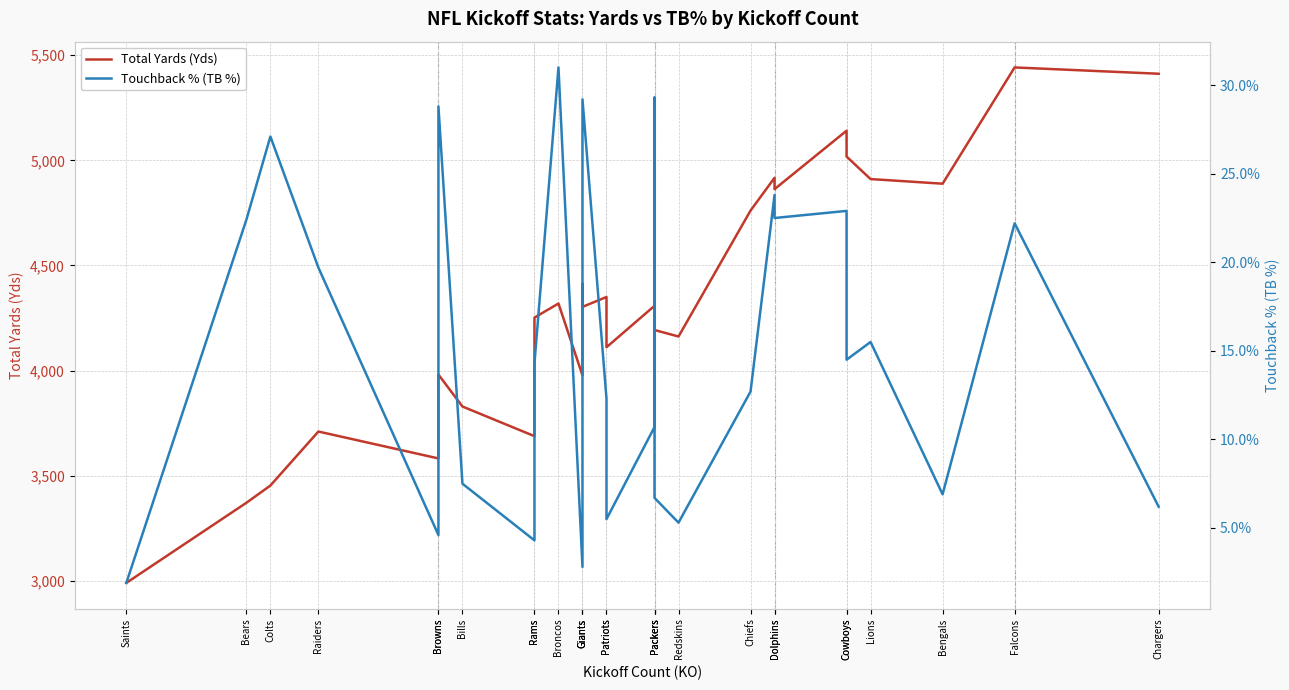

List the labels in order of Touchback % (TB %) value, smallest first.

Saints, Giants, Rams, Browns, Redskins, Patriots, Chargers, Packers, Bengals, Bills, Packers, Patriots, Chiefs, Rams, Cowboys, Lions, Raiders, Giants, Falcons, Bears, Dolphins, Cowboys, Dolphins, Colts, Browns, Giants, Packers, Broncos